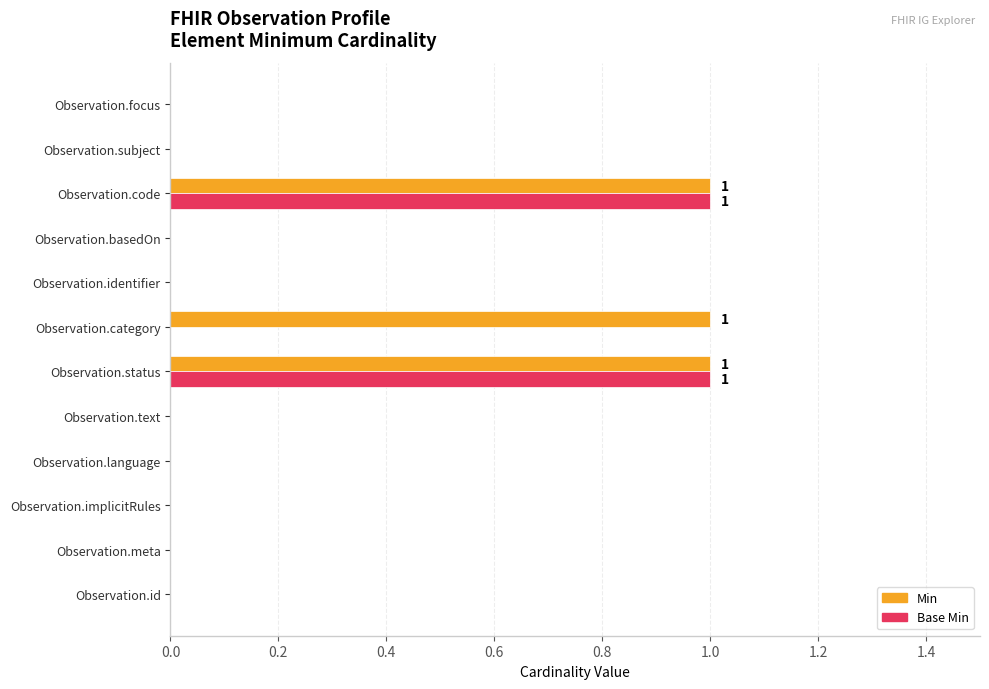

What is the highest value of the Base Min series?

1